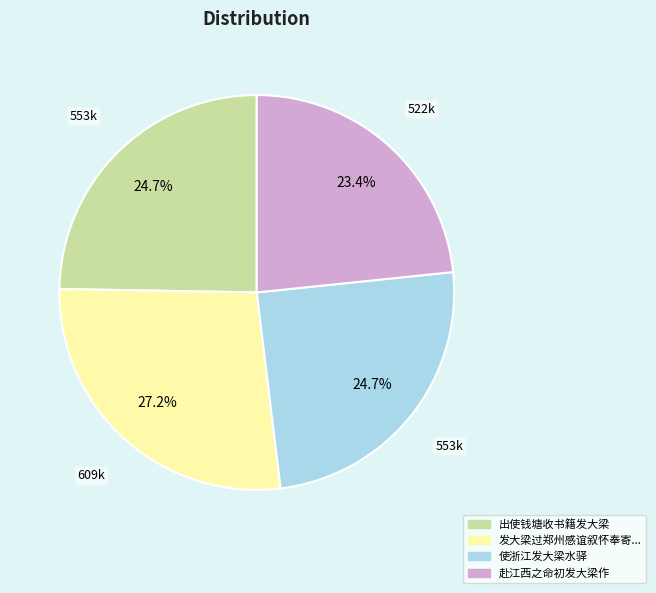

Is there any slice that represents more than half of the pie?

No